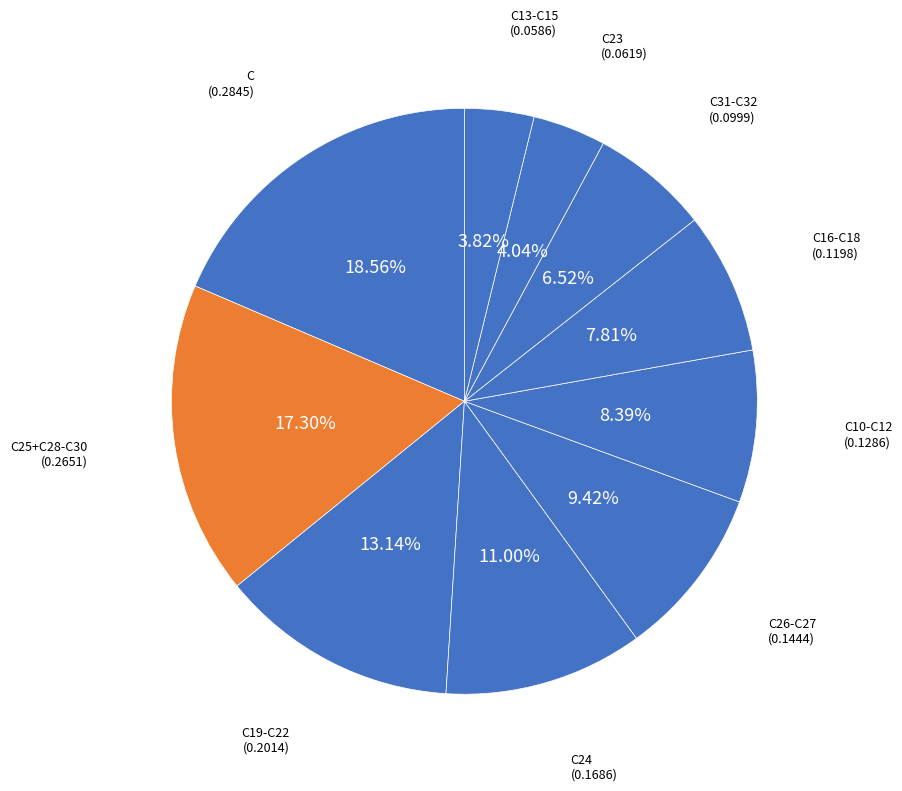

How many slices are in this pie chart?

10